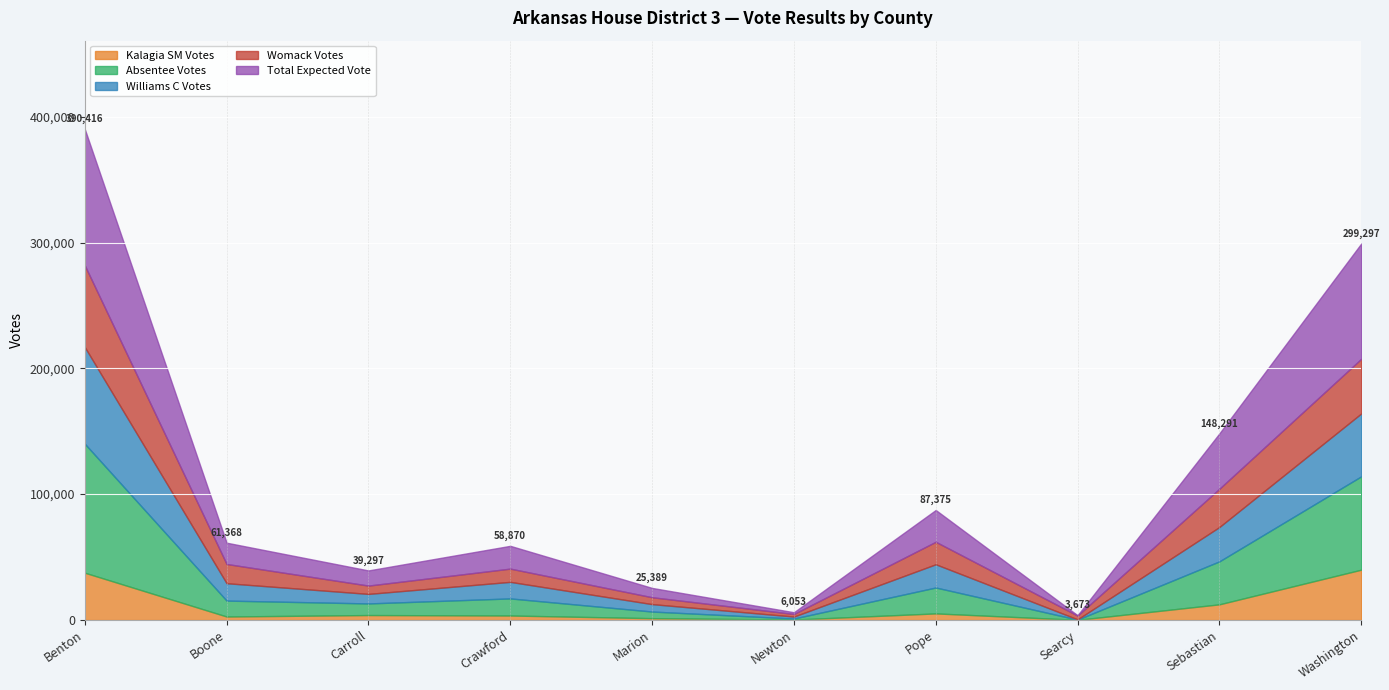

In results_kalagiasm, how many points are lower than both neighbors (excluding endpoints)?

3